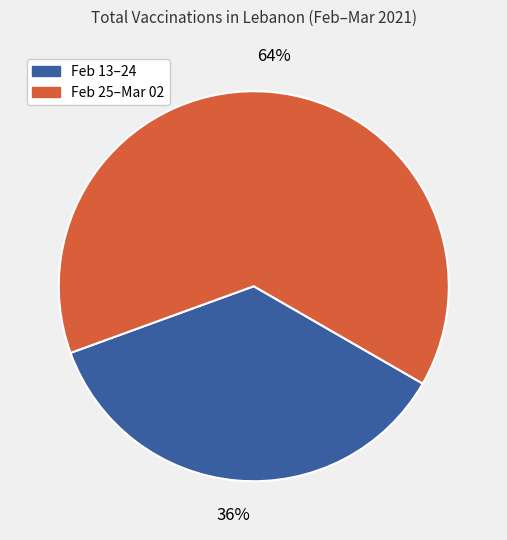

Is there any slice that represents more than half of the pie?

Yes